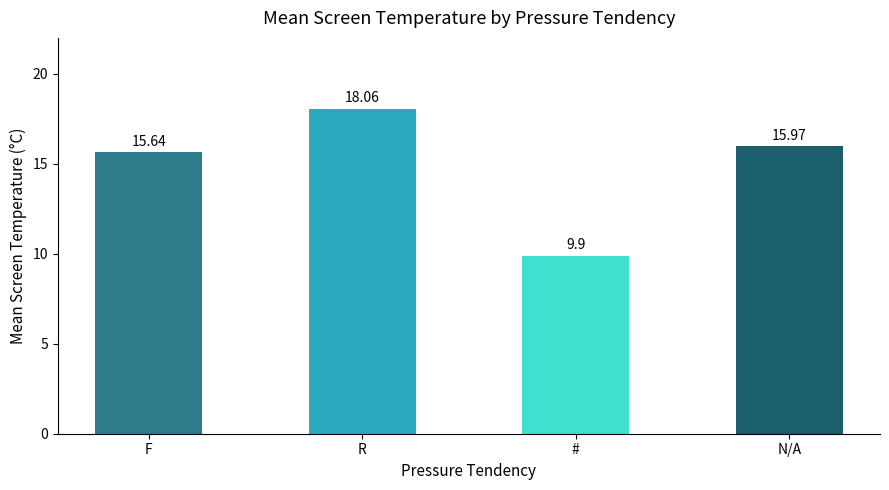

Is it true that the value at # is 16.0?

False